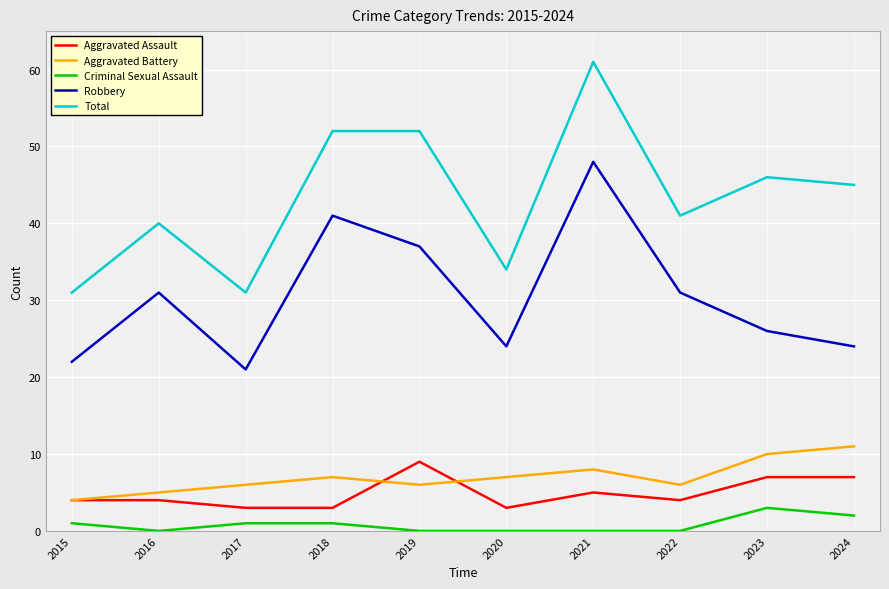

How many lines are shown in the chart?

5